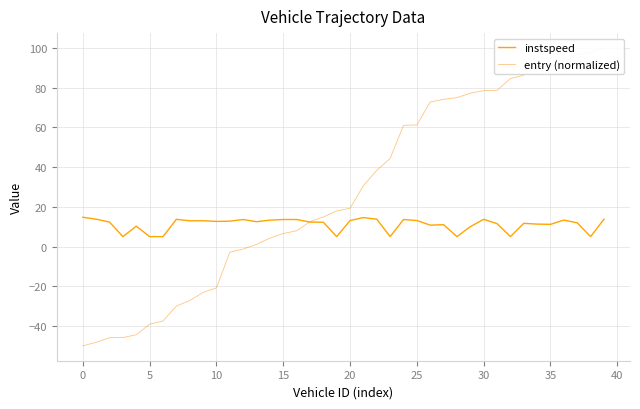

What is the value of the instspeed point at the 6th from the left?

5.0